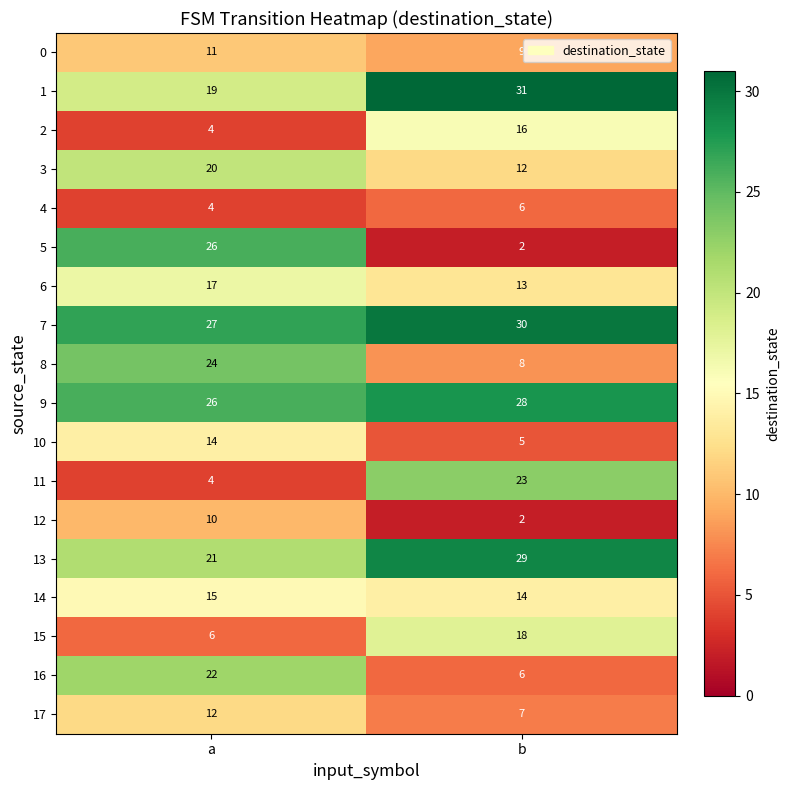

What is the spread (max minus min) of values at b?

29